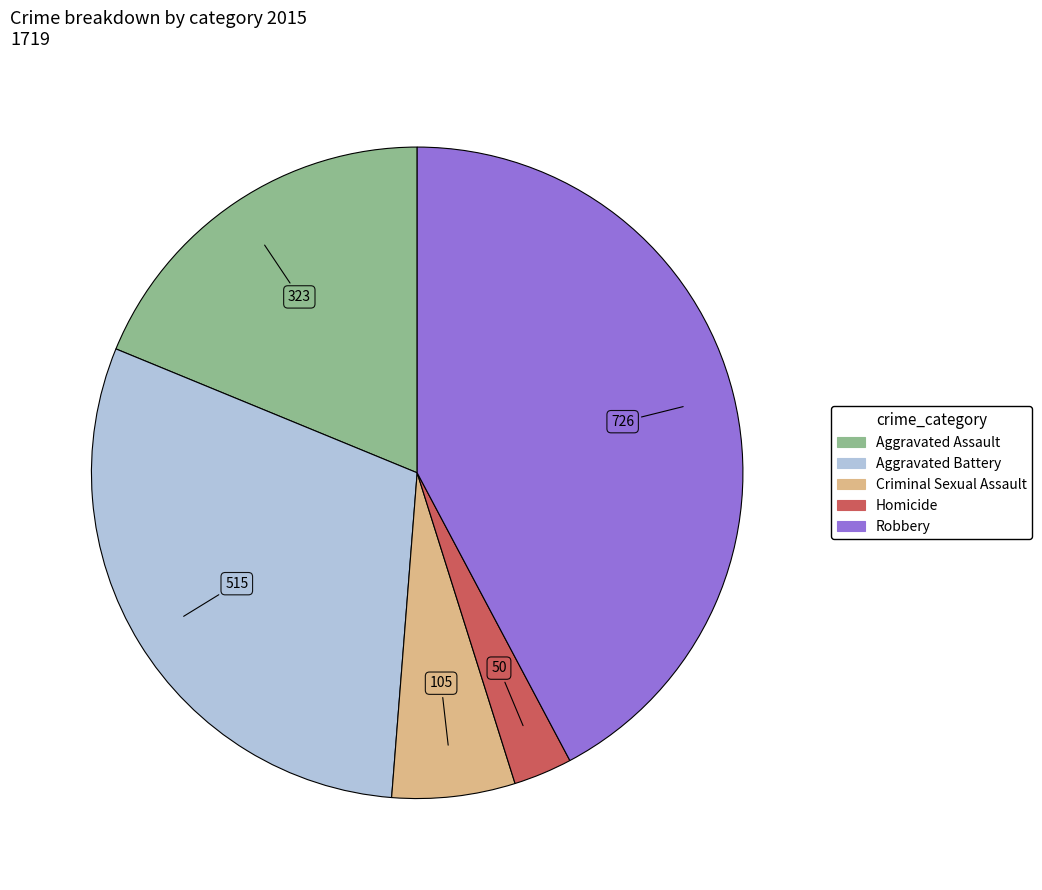

Which slice is the smallest?

Homicide